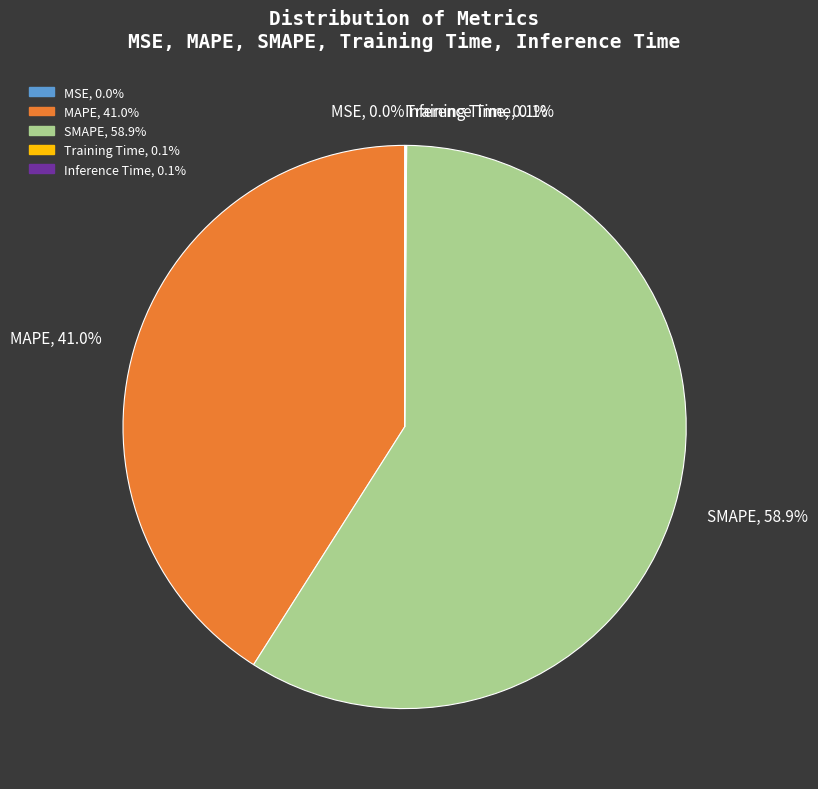

To the nearest percent, what is the average slice percentage?

20%